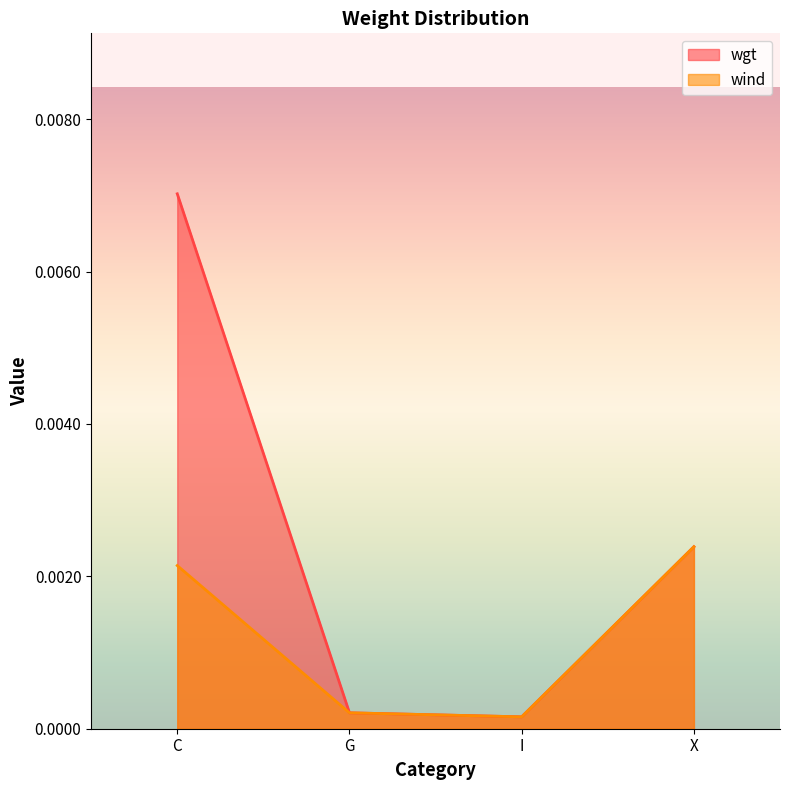

True or false: wind has more than 0 interior local peaks.

False